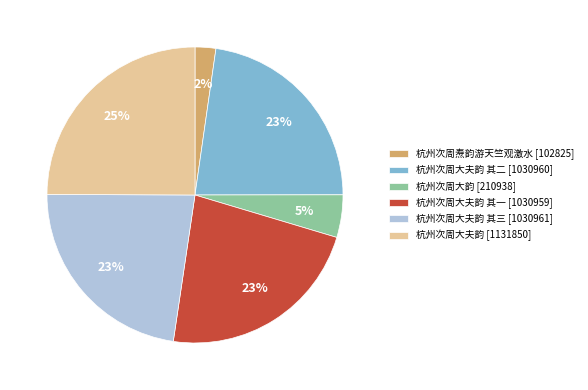

What is the smallest slice in the pie chart?

杭州次周焘韵游天竺观激水 [102825]